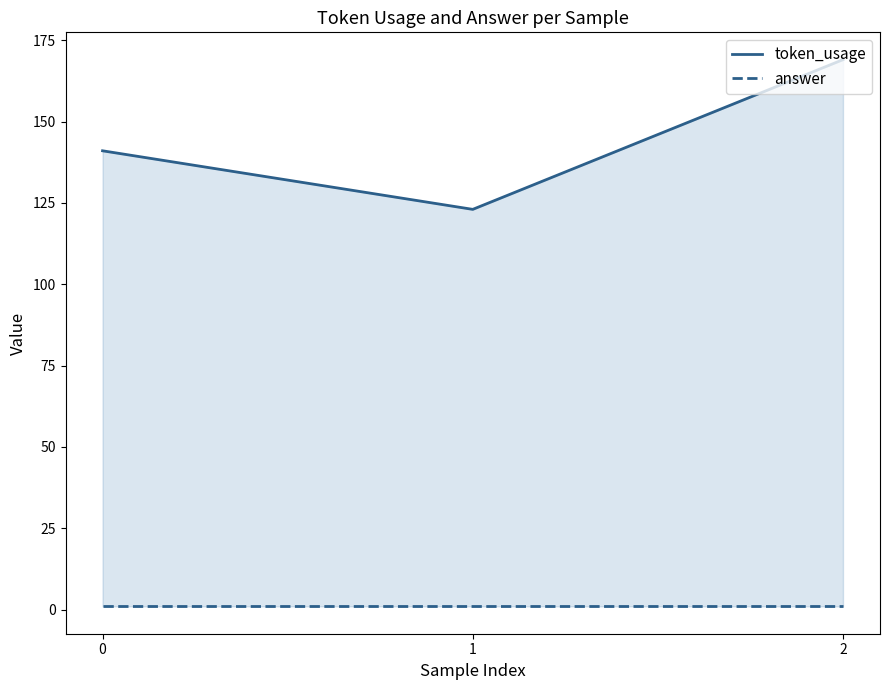

Between 0 and 1, which series saw the biggest shift?

token_usage